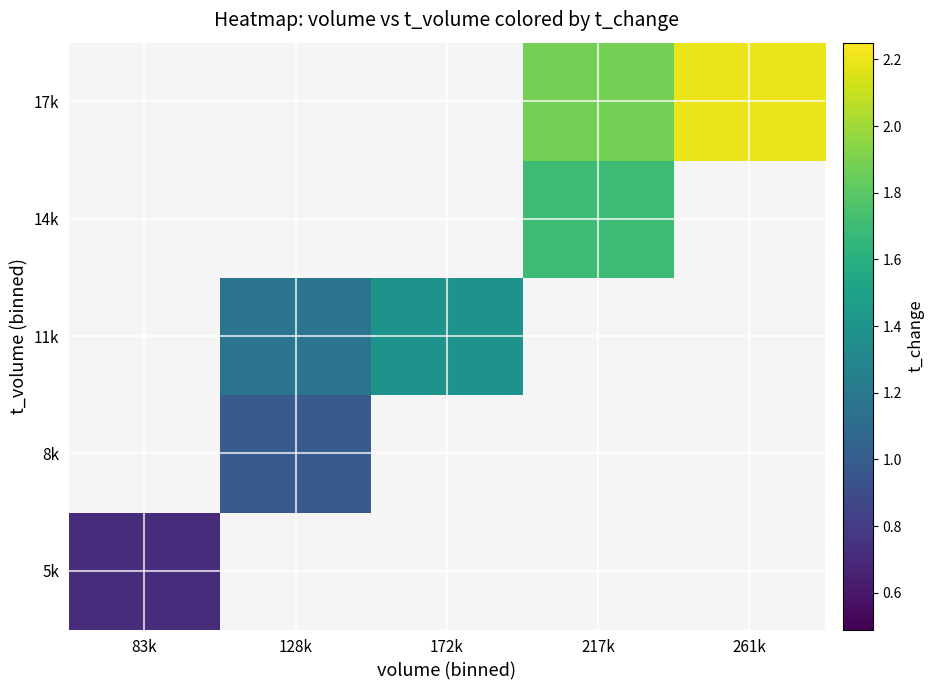

The value of 5k at 83k is 1.1. True or false?

False